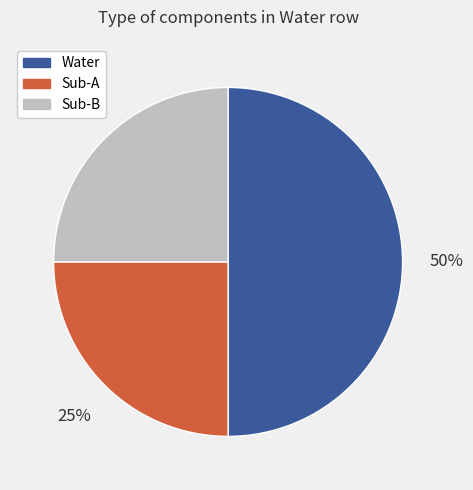

To the nearest percent, what is the difference between the largest and smallest slice percentages?

25%